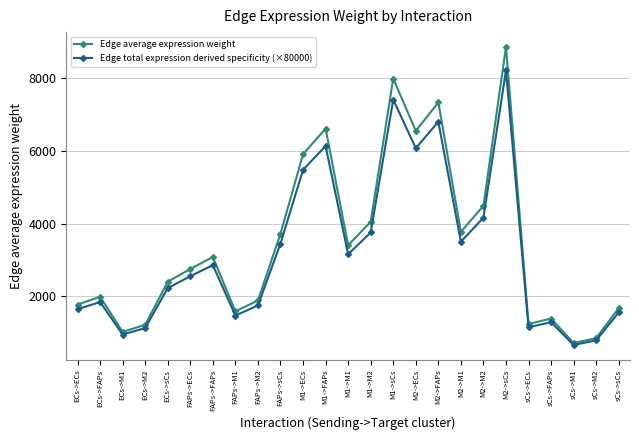

True or false: Edge average expression weight has more than 1 interior local peaks.

True